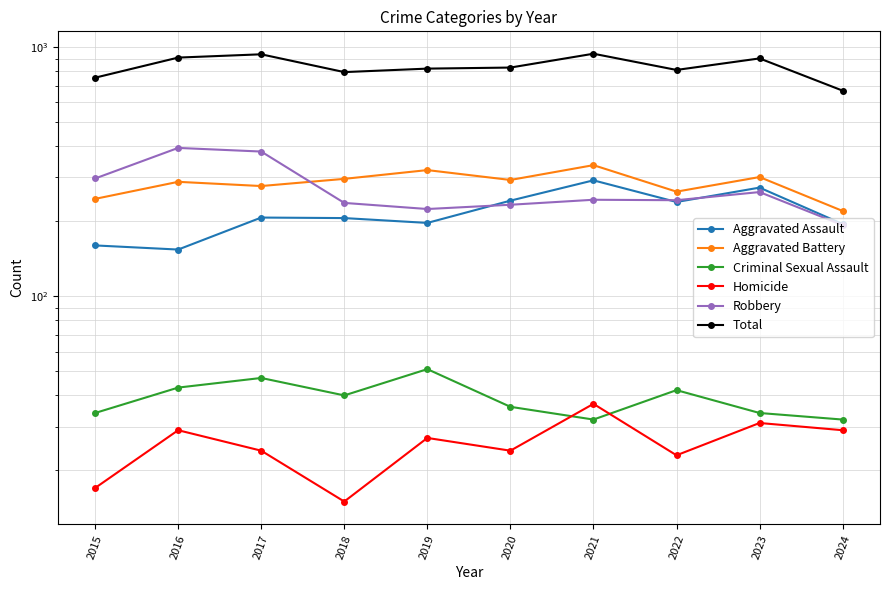

What is the value of the Aggravated Battery point at the 4th from the left?

296